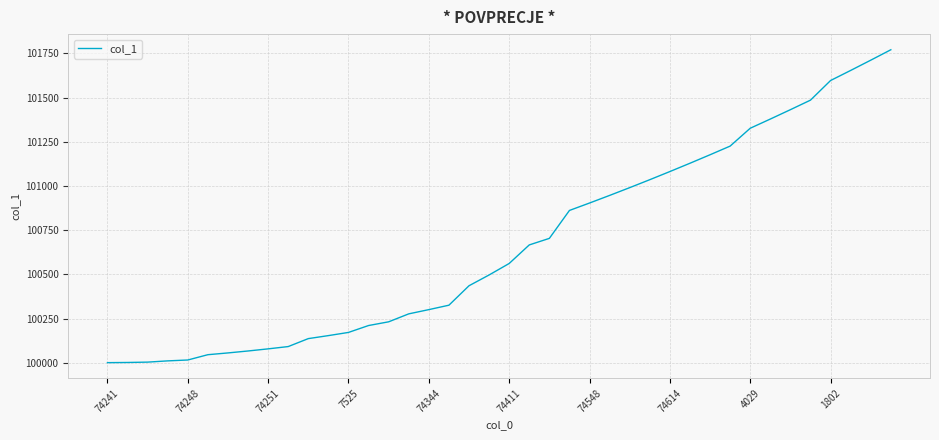

What is the greatest value displayed?

101771